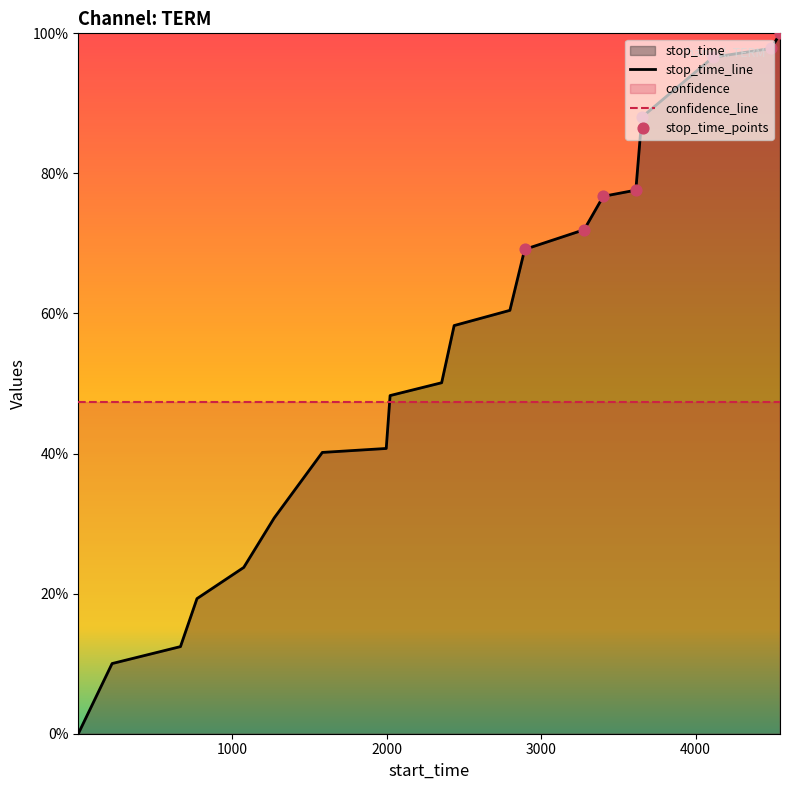

What is the change in value from 1073 to 2021?

+0.2